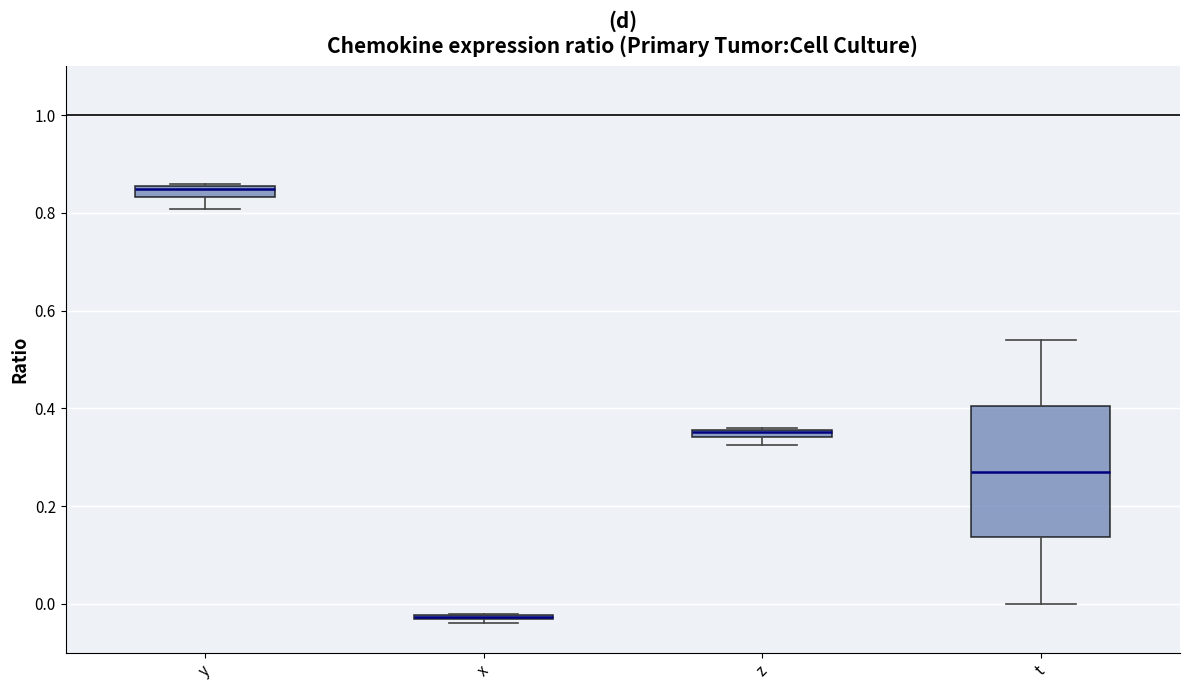

Where is the upper edge of the box for t on the y-axis? The values are not printed on the chart, so give them approximately, as read against the axis.

0.40